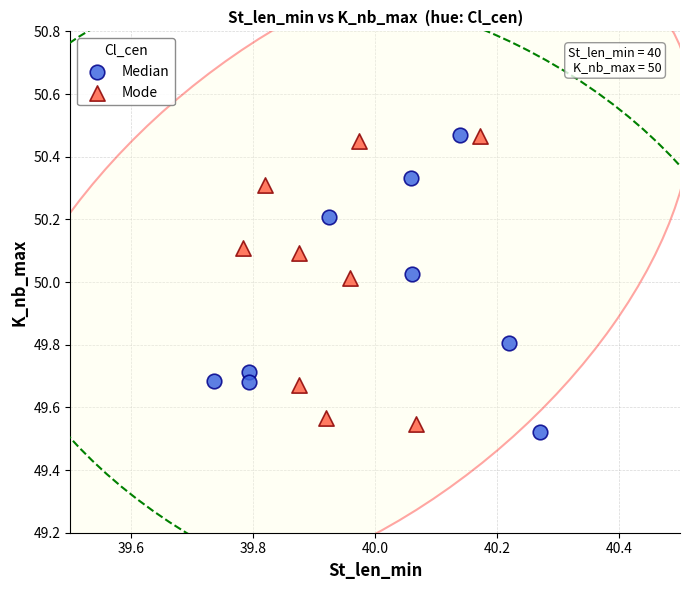

Which series contains the lowest Y value?

Median